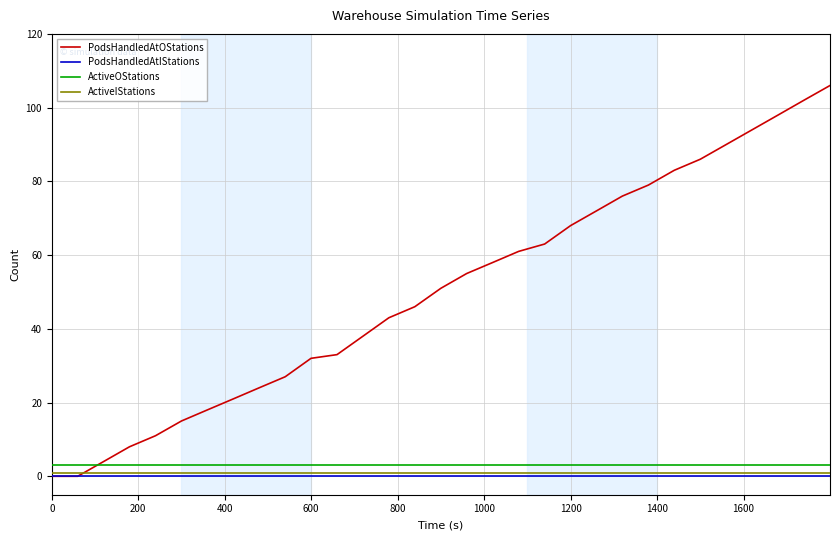

Which series has the largest total across all categories?

PodsHandledAtOStations